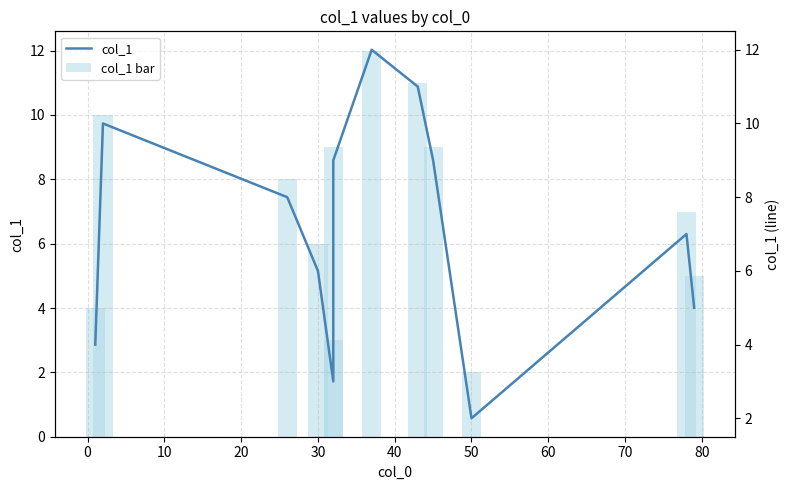

At how many categories does at least one series exceed 3?

10